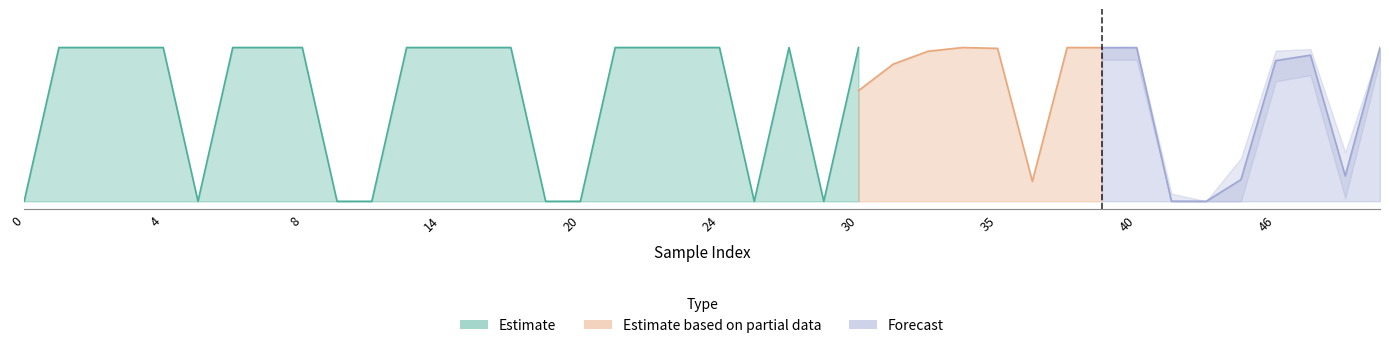

Reading left to right, transcribe all the data shown in this chart.

y_true: 0.0	1.0	1.0	1.0	1.0	0.0	1.0	1.0	1.0	0.0	0.0	1.0	1.0	1.0	1.0	0.0	0.0	1.0	1.0	1.0	1.0	0.0	1.0	0.0	1.0	1.0	1.0	1.0	1.0	0.0	0.0	1.0	1.0	0.0	1.0	0.0	0.0	0.0	0.0	1.0
y_pred: 0.0	1.0	1.0	1.0	1.0	0.0	1.0	0.4	0.3	1.0	0.0	0.8	1.0	1.0	0.3	0.0	0.5	1.0	1.0	1.0	0.7	0.9	1.0	0.0	0.7	0.9	1.0	1.0	1.0	0.1	1.0	1.0	1.0	0.0	0.0	0.1	0.9	1.0	0.2	1.0
y_pred_upper: 0.1	1.0	1.0	1.0	1.0	0.1	1.0	0.6	0.5	1.0	0.0	0.9	1.0	1.0	0.5	0.1	0.7	1.0	1.0	1.0	0.9	1.0	1.0	0.1	0.9	1.0	1.0	1.0	1.0	0.3	1.0	1.0	1.0	0.1	0.0	0.3	1.0	1.0	0.3	1.0
y_pred_lower: 0.0	0.8	0.9	0.9	0.9	0.0	0.9	0.2	0.1	0.9	0.0	0.7	0.9	0.9	0.1	0.0	0.3	0.9	0.9	0.9	0.5	0.8	0.9	0.0	0.5	0.7	0.9	0.9	0.9	0.0	0.9	0.9	0.9	0.0	0.0	0.0	0.8	0.8	0.0	0.9